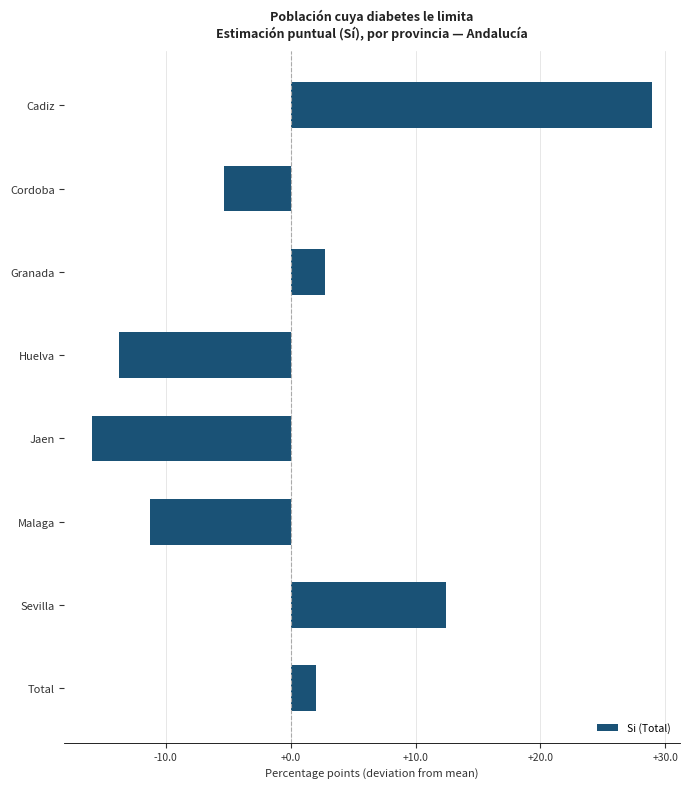

How many bars are there in total?

8